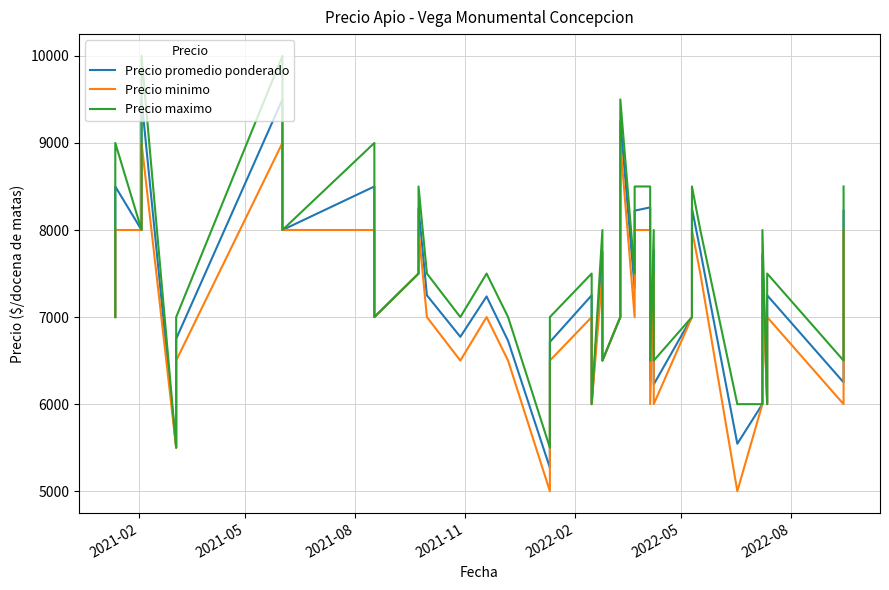

What is the value of the Precio minimo point at the 39th from the left?

6000